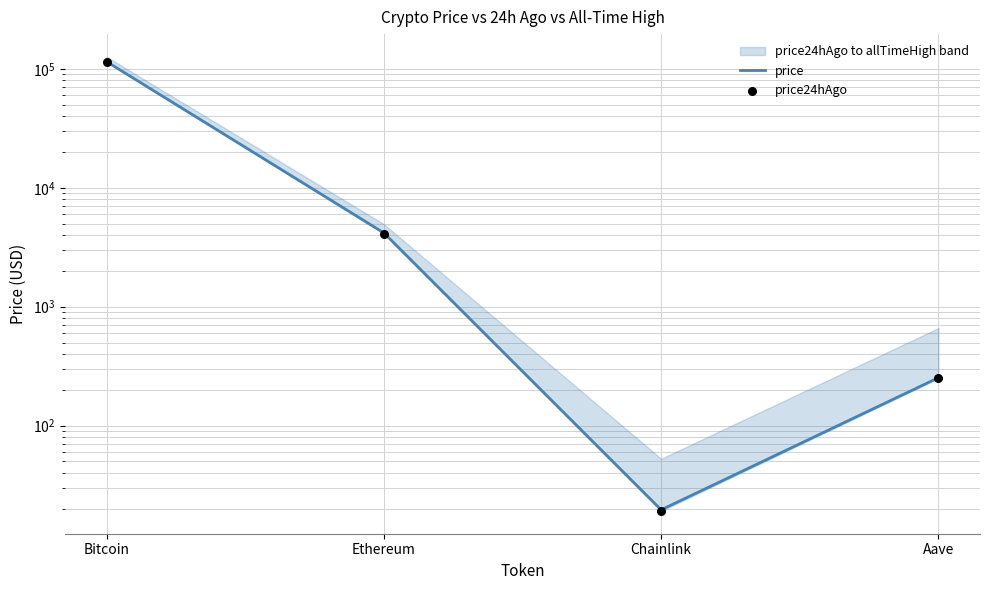

What is the total value across all series at Aave?

502.8